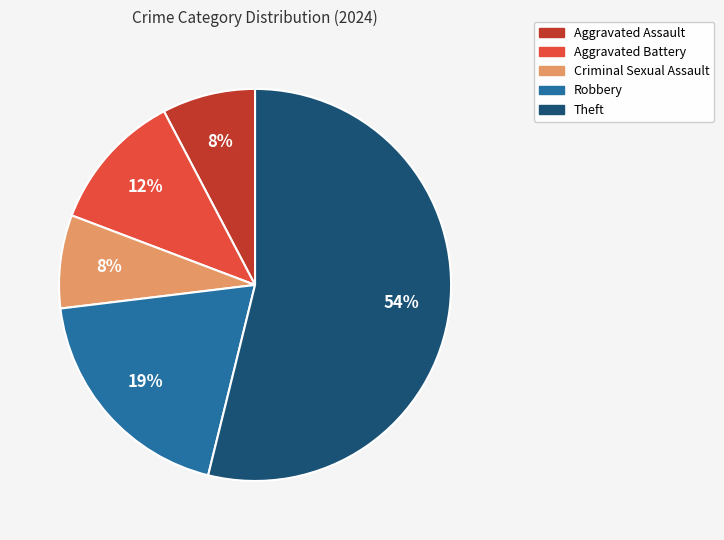

How many slices are in this pie chart?

5